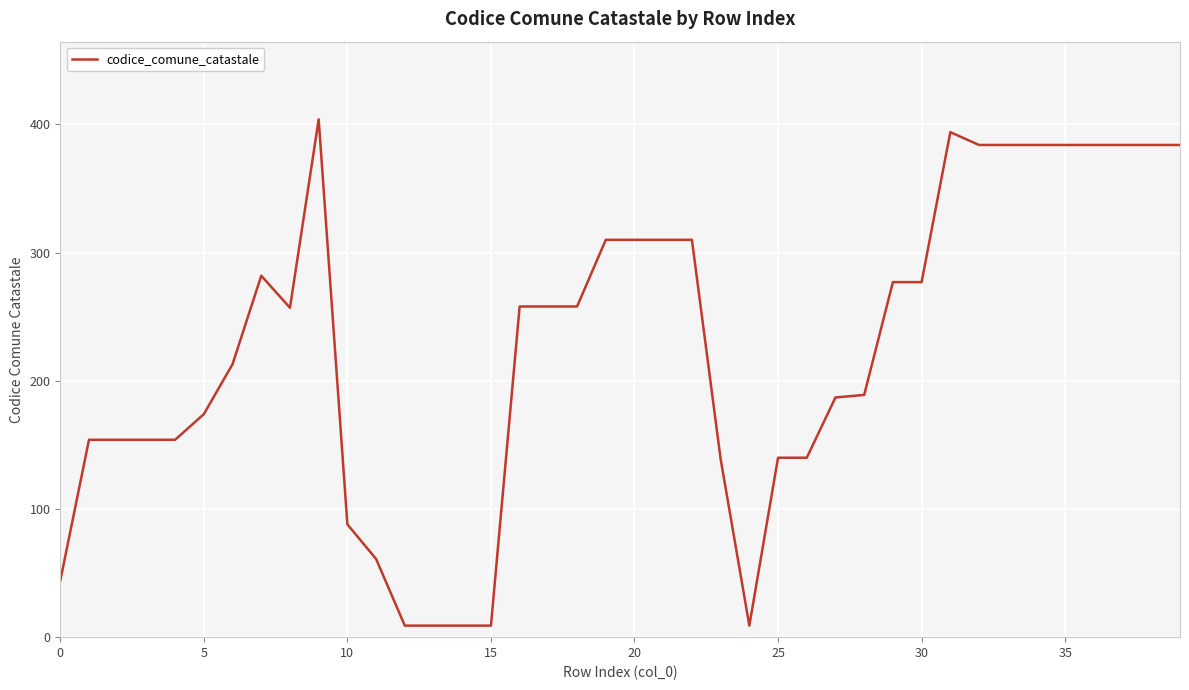

What is the greatest value displayed?

404